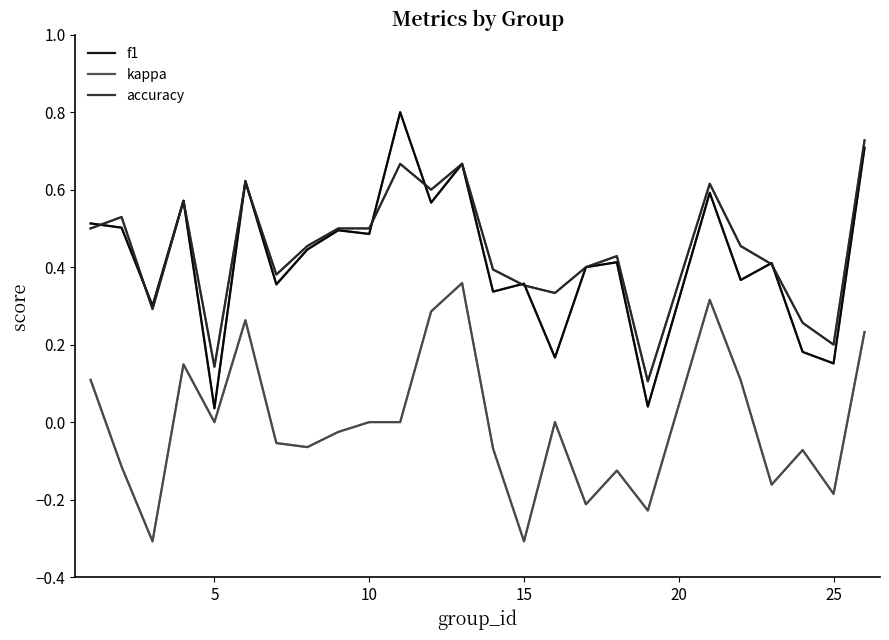

True or false: kappa has more than 0 interior local peaks.

True